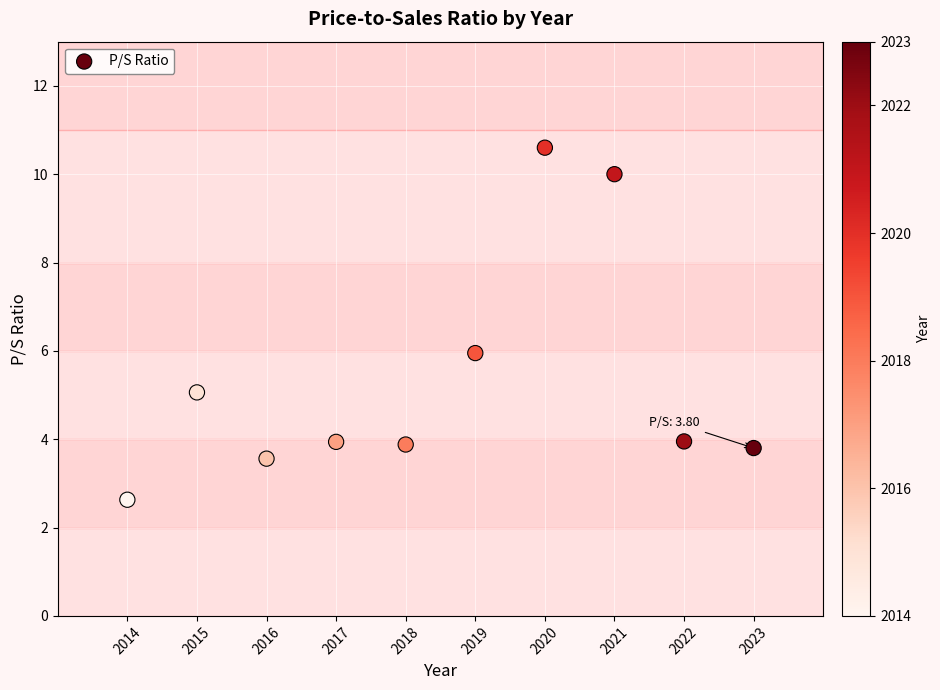

What is the average X value?

2018.5